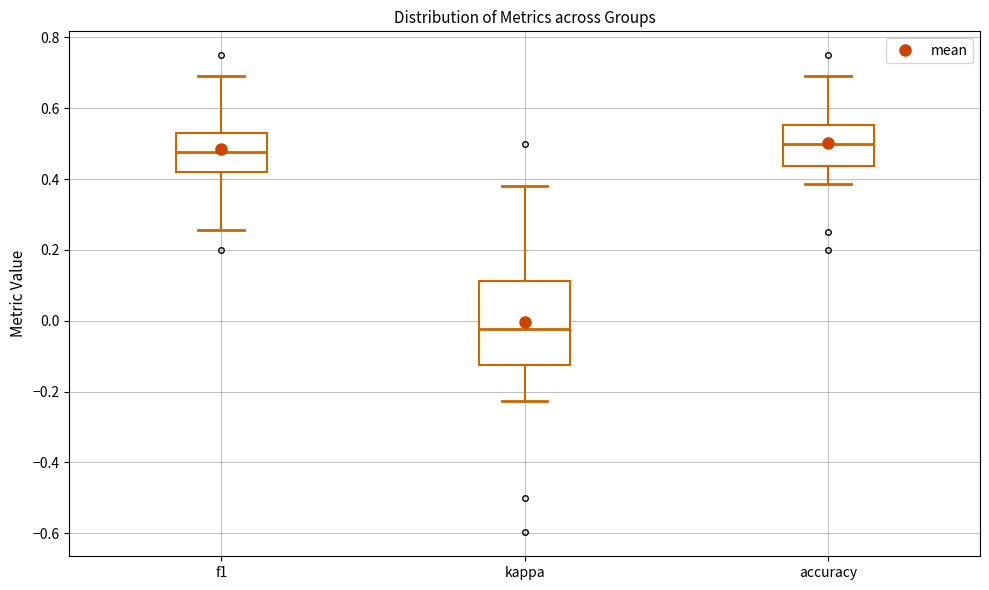

Where is the upper edge of the box for kappa on the y-axis? The values are not printed on the chart, so give them approximately, as read against the axis.

0.12